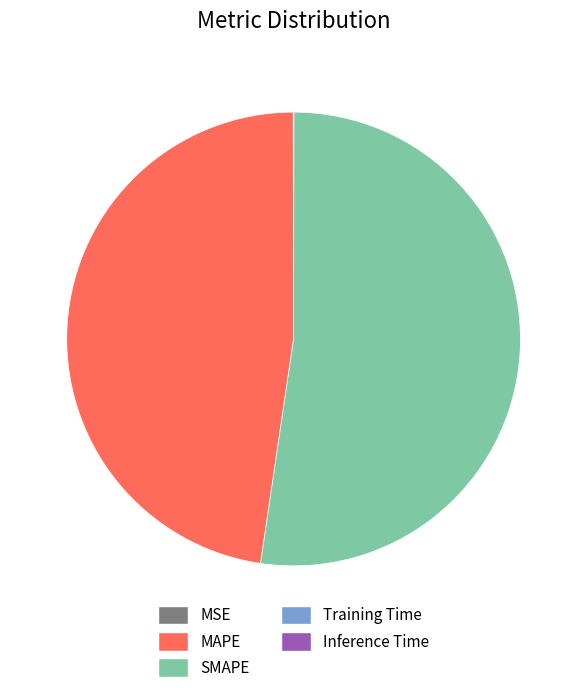

Which slice represents more than half of the pie?

SMAPE